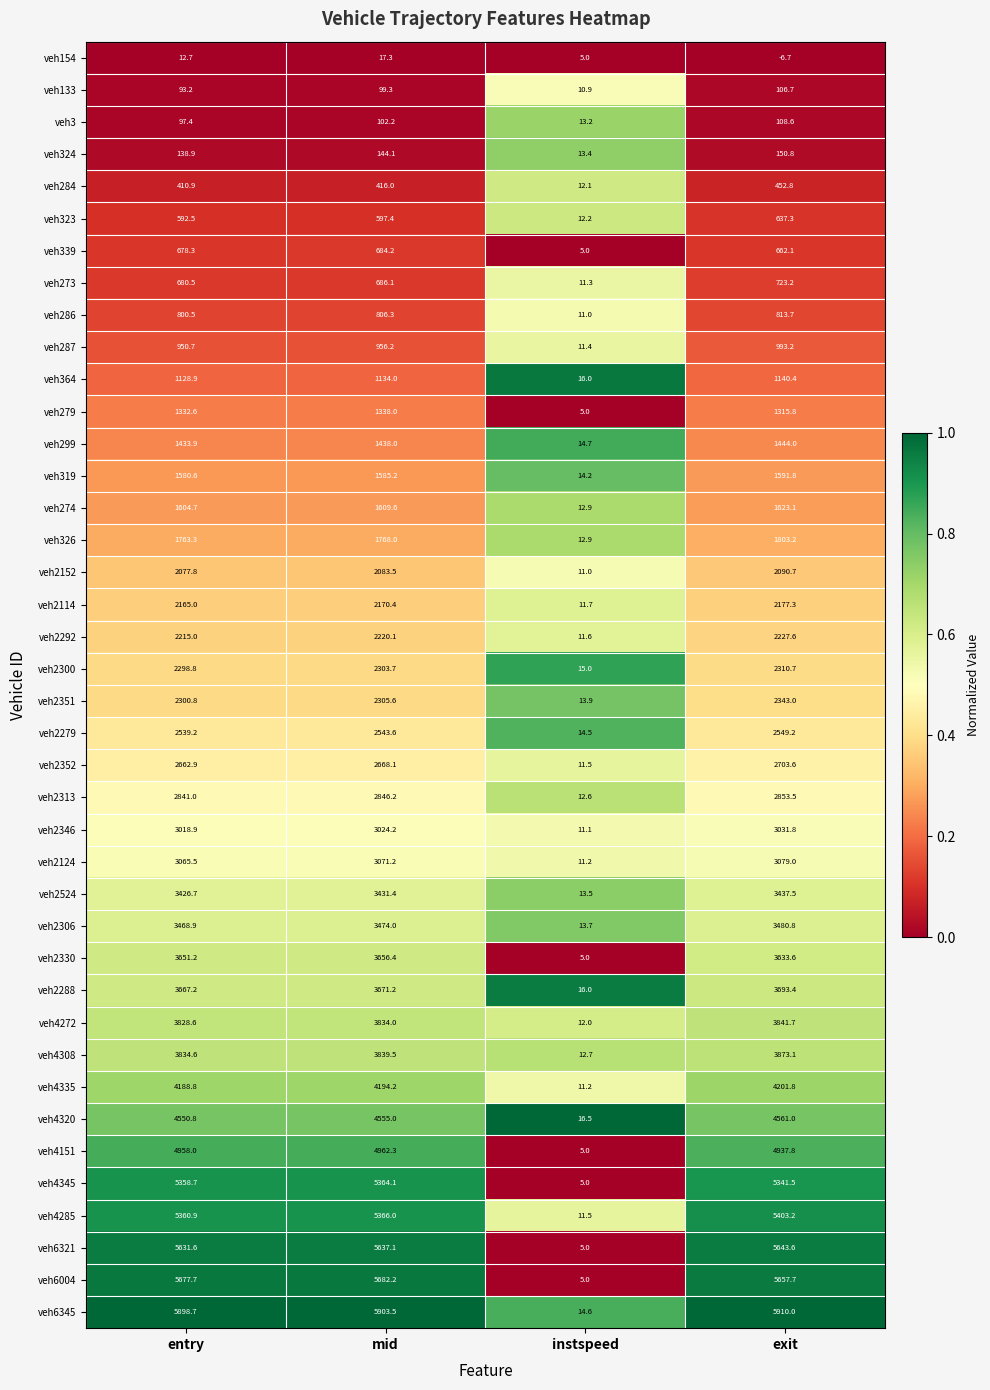

Which category has the highest value across all series?

exit